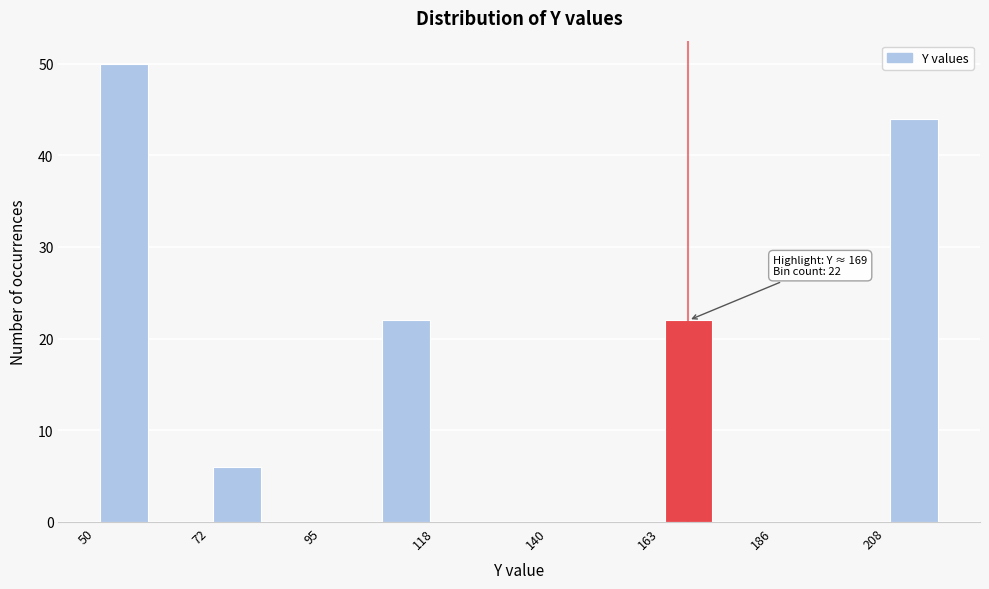

Read against the x-axis, roughly where is the centre of the tallest bar?

55